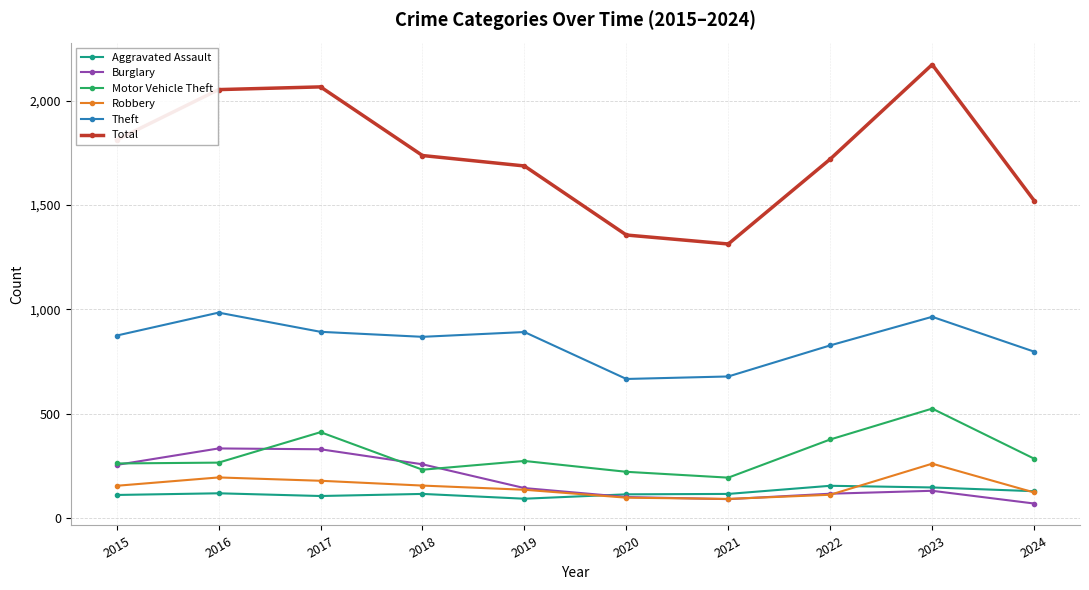

True or false: Aggravated Assault and Theft intersect in this chart.

False